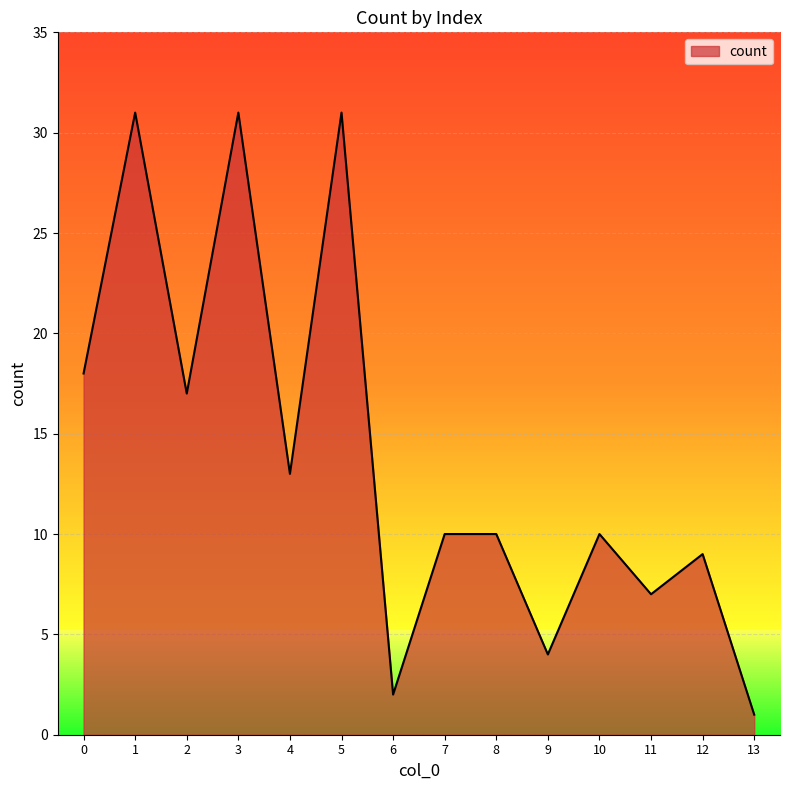

What is the average value?

14